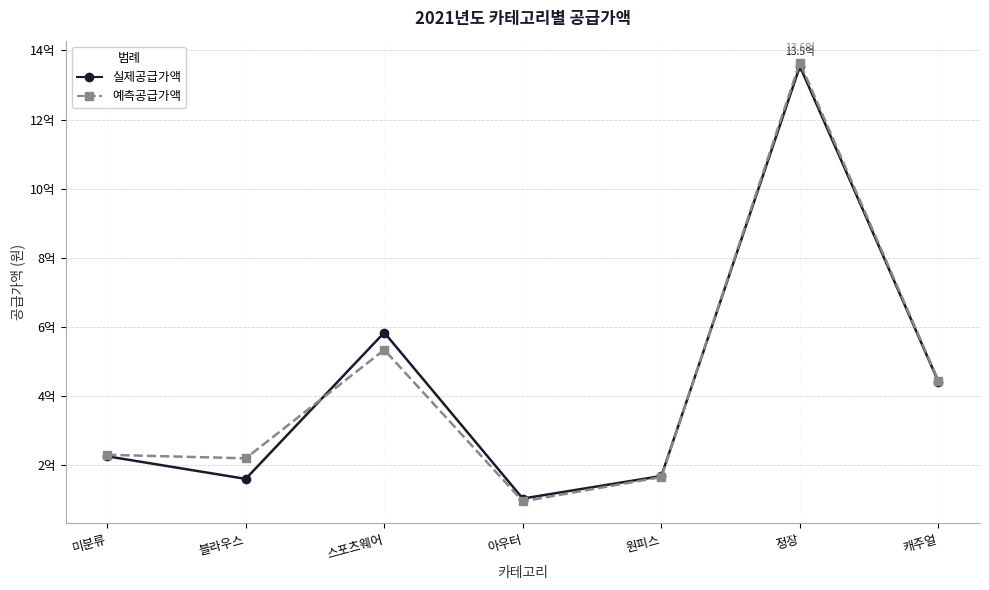

What is the sum of all 예측공급가액 values?

3054995560